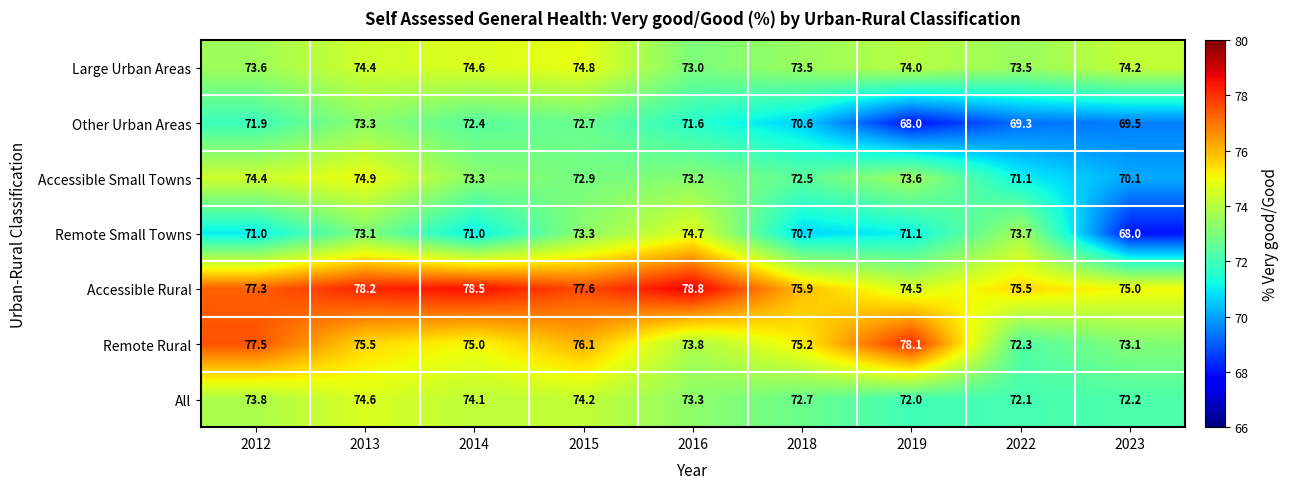

Between 2014 and 2019, which series saw the biggest shift?

Other Urban Areas